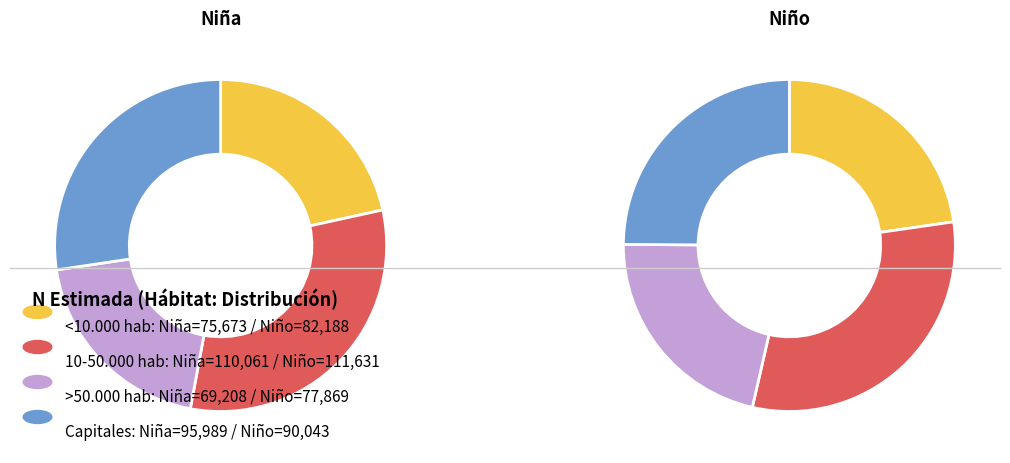

Count the number of slices in the pie.

4